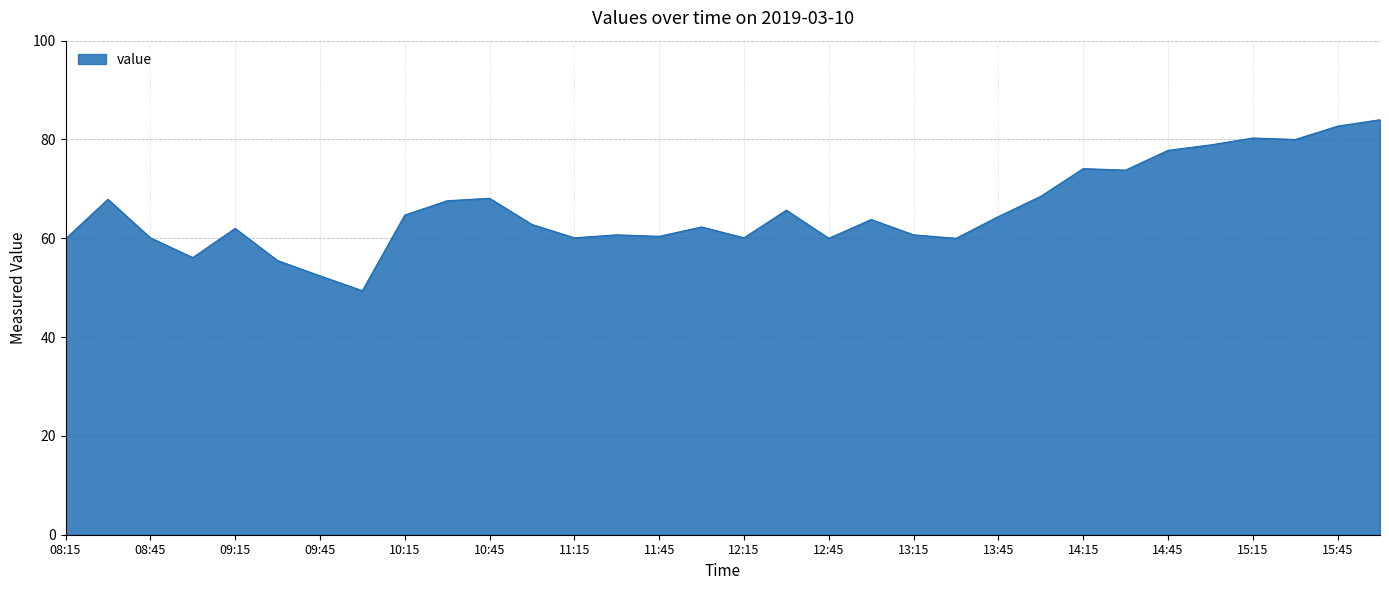

What is the greatest value displayed?

84.0